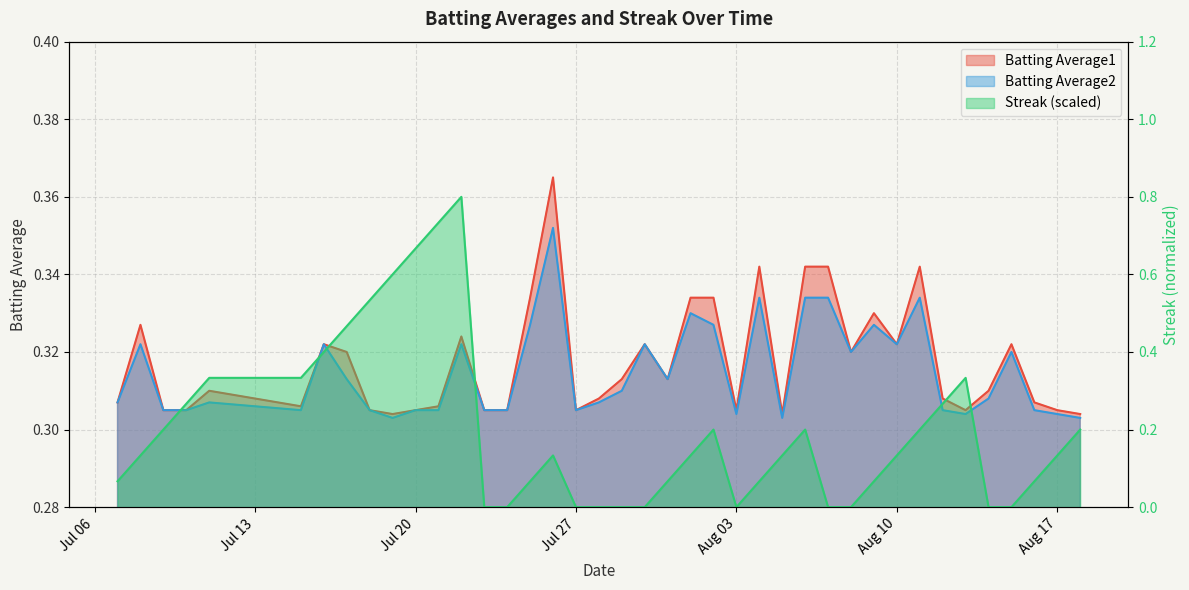

How many distinct data groups are displayed?

3